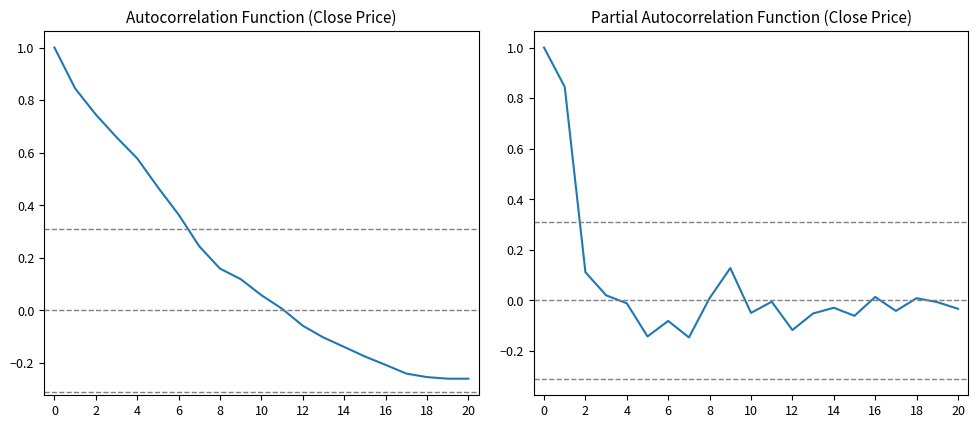

True or false: PACF has a value of -0.0 at 19.

False